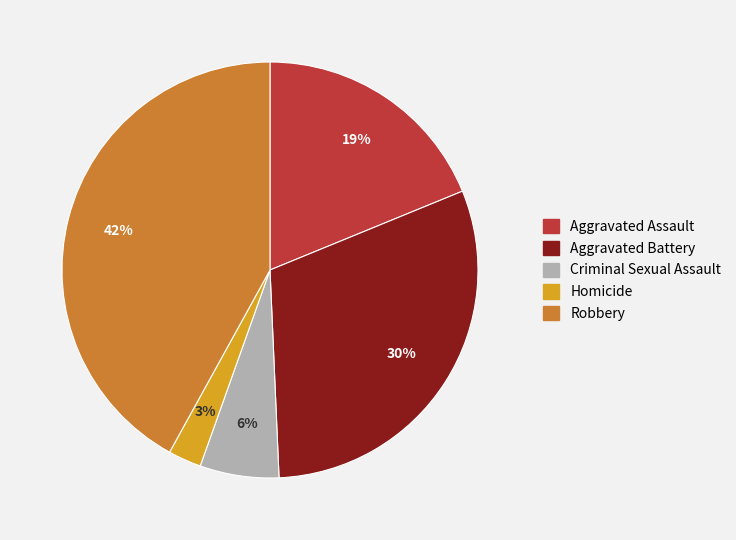

How many segments does this pie chart have?

5